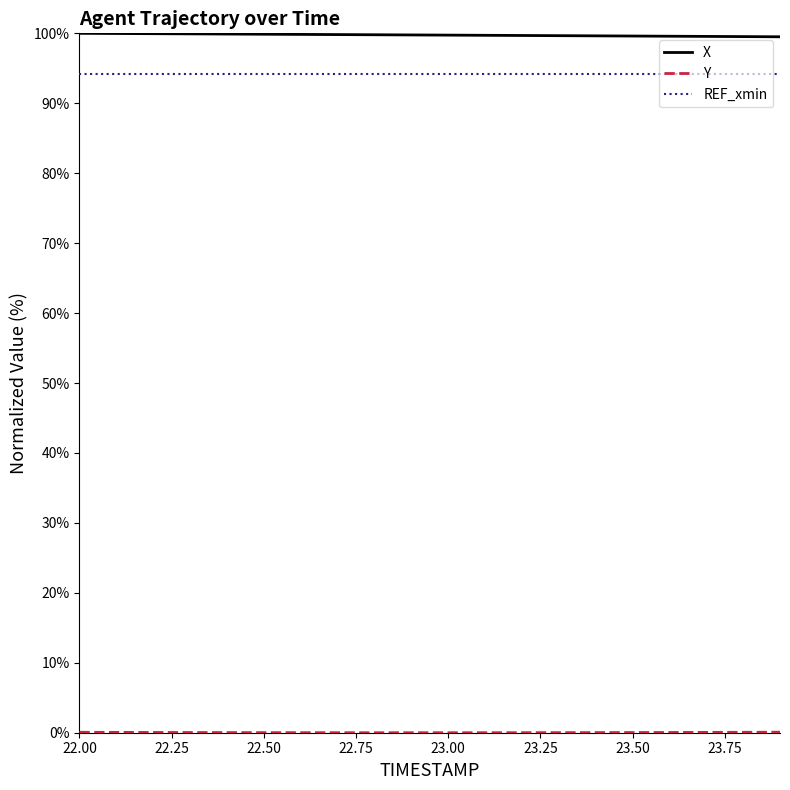

True or false: X and REF_xmin cross at least once.

False